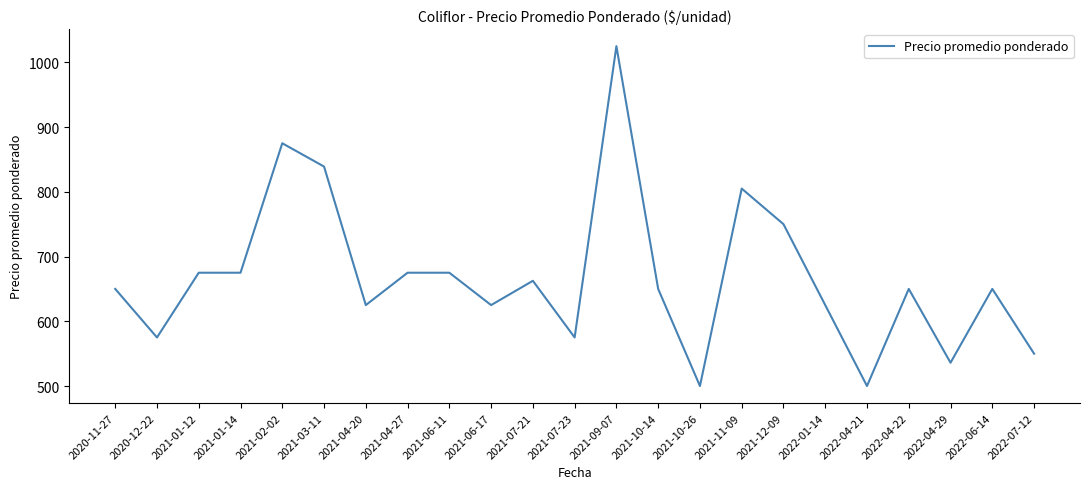

The chart shows a value of 876.1 at 2021-04-20. True or false?

False